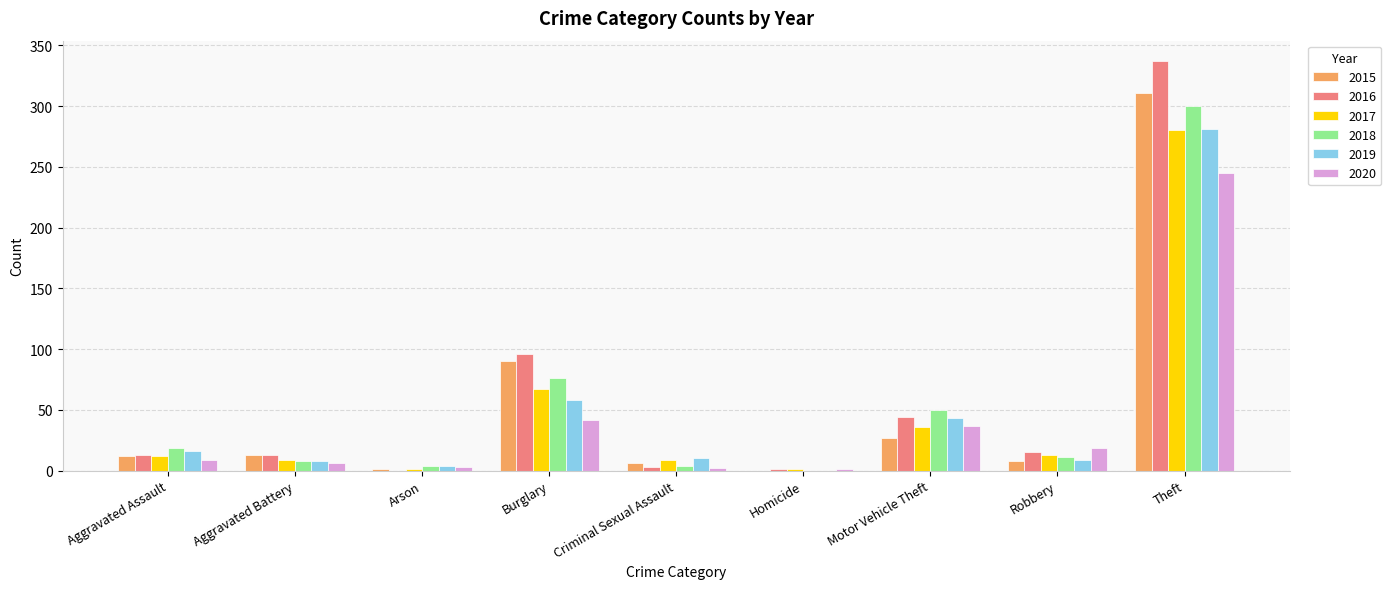

Where is 2016 nearest to the value 168?

Burglary